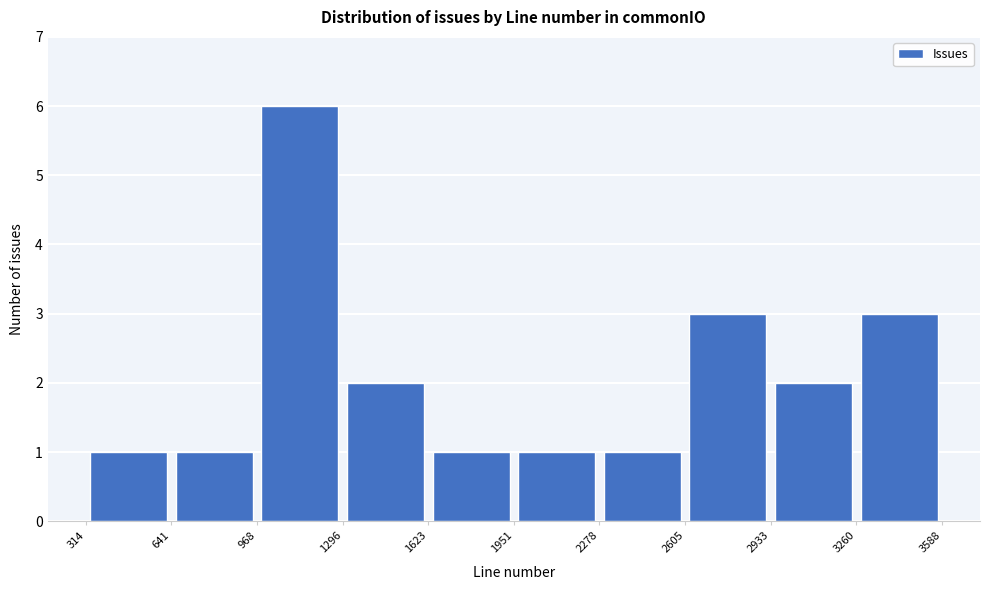

Over which range of the x-axis is the bar tallest?

968 to 1296